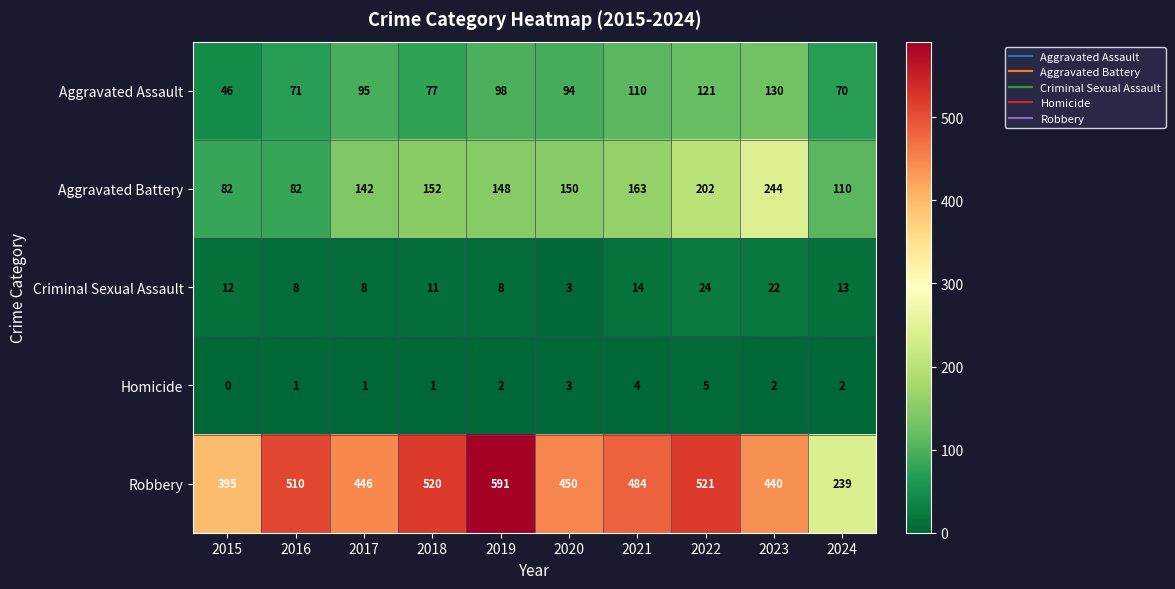

What is the sum of all Aggravated Battery values?

1475